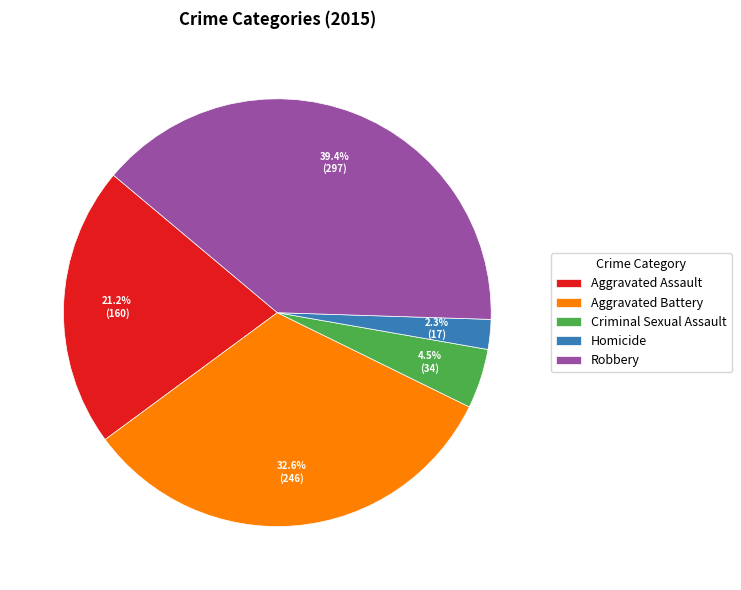

Count the number of slices in the pie.

5